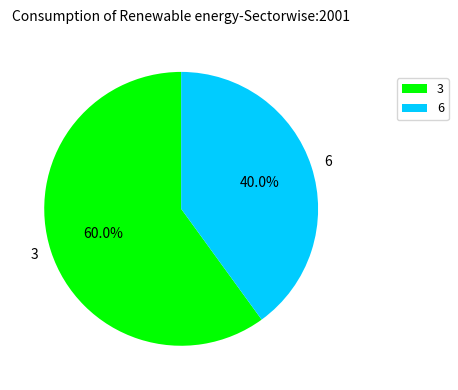

How many segments does this pie chart have?

2